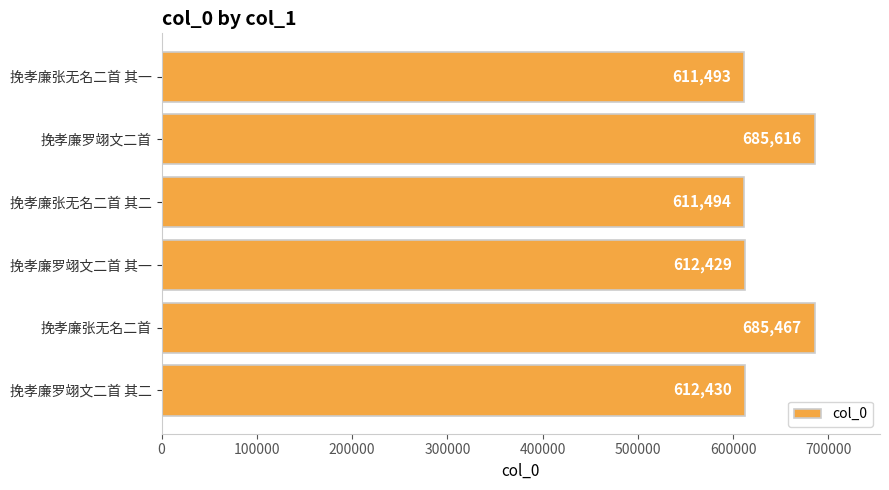

At which label is the value closest to 648554?

挽孝廉罗翊文二首 其二